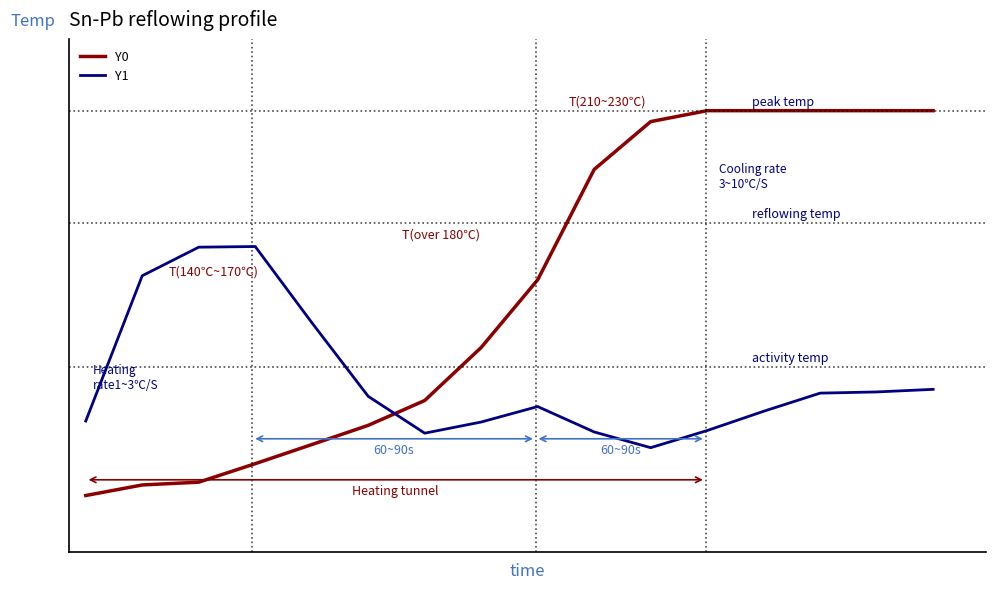

Reading left to right, what are all the values shown in this chart?

Y0: 67.3	72.5	73.8	82.9	92.2	101.6	113.7	139.5	172.5	226.3	249.7	255.0	255.0	255.0	255.0	255.0
Y1: 103.7	174.5	188.4	188.8	151.7	115.7	97.7	103.2	110.7	98.3	90.7	99.0	108.4	117.3	117.8	119.1